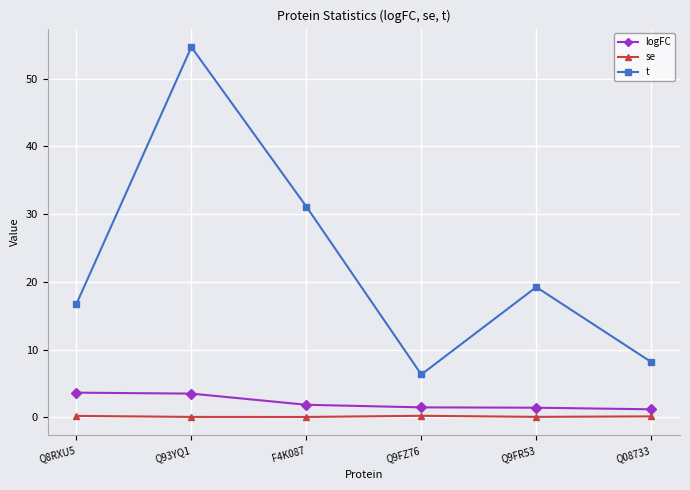

The t series shows 12.7 at F4K087. True or false?

False